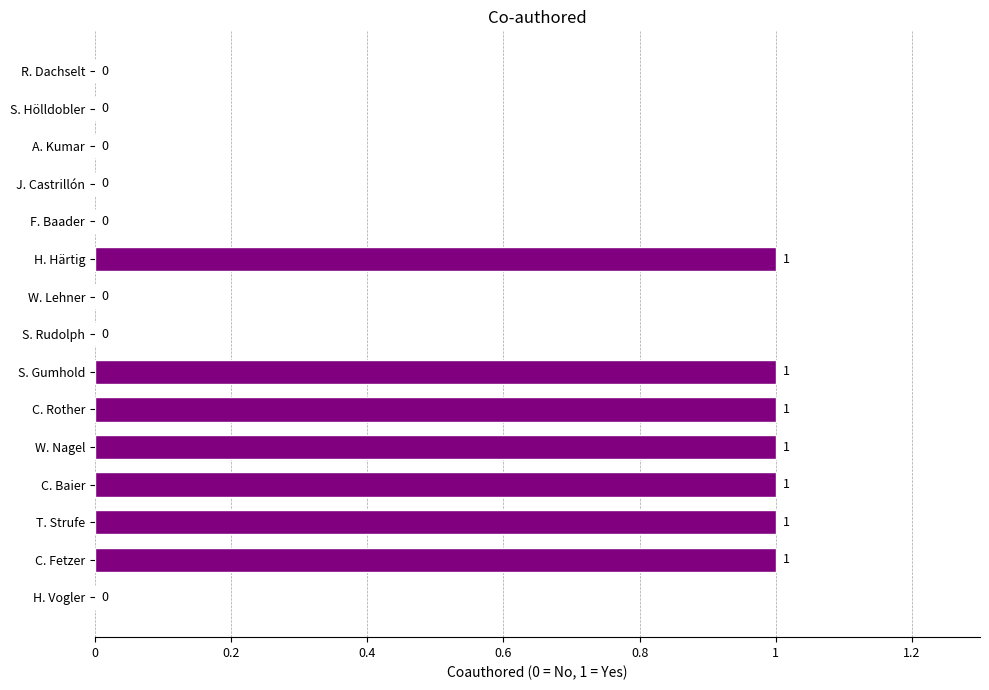

How many values are between 0 and 1?

15